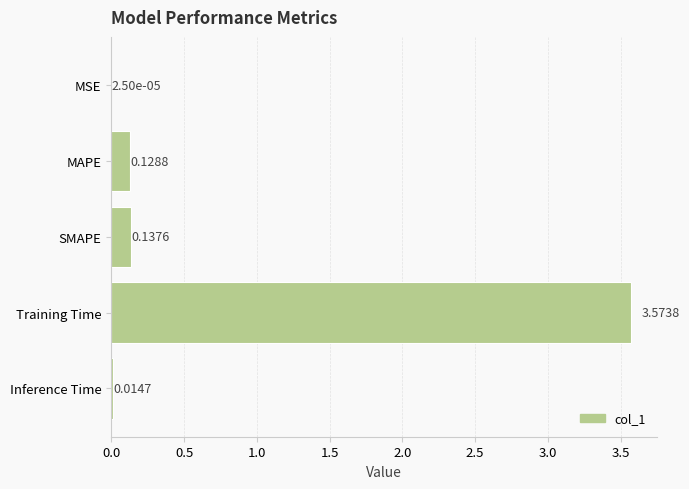

Which has a higher value, MAPE or Inference Time?

MAPE